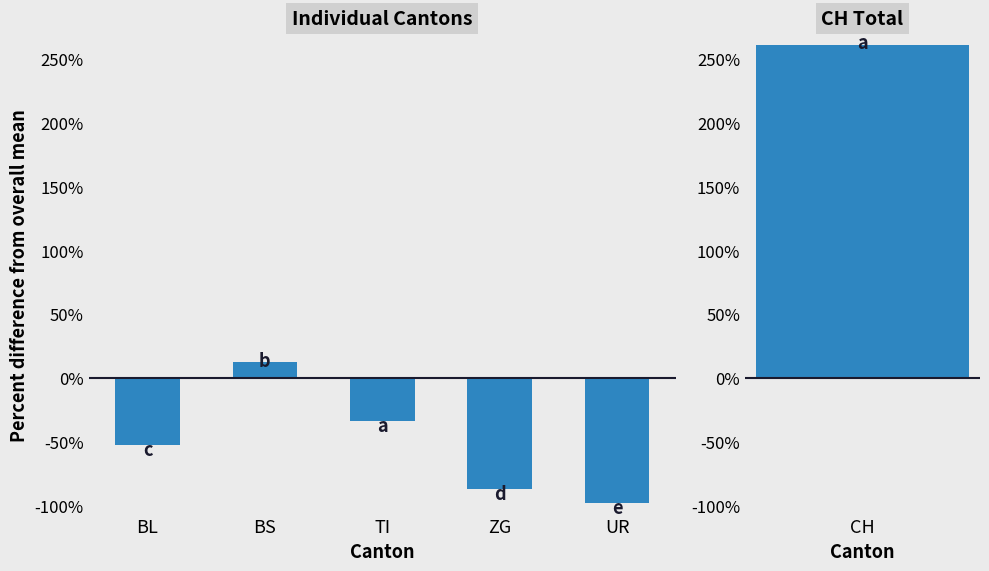

Where does the data first go above -53?

BS